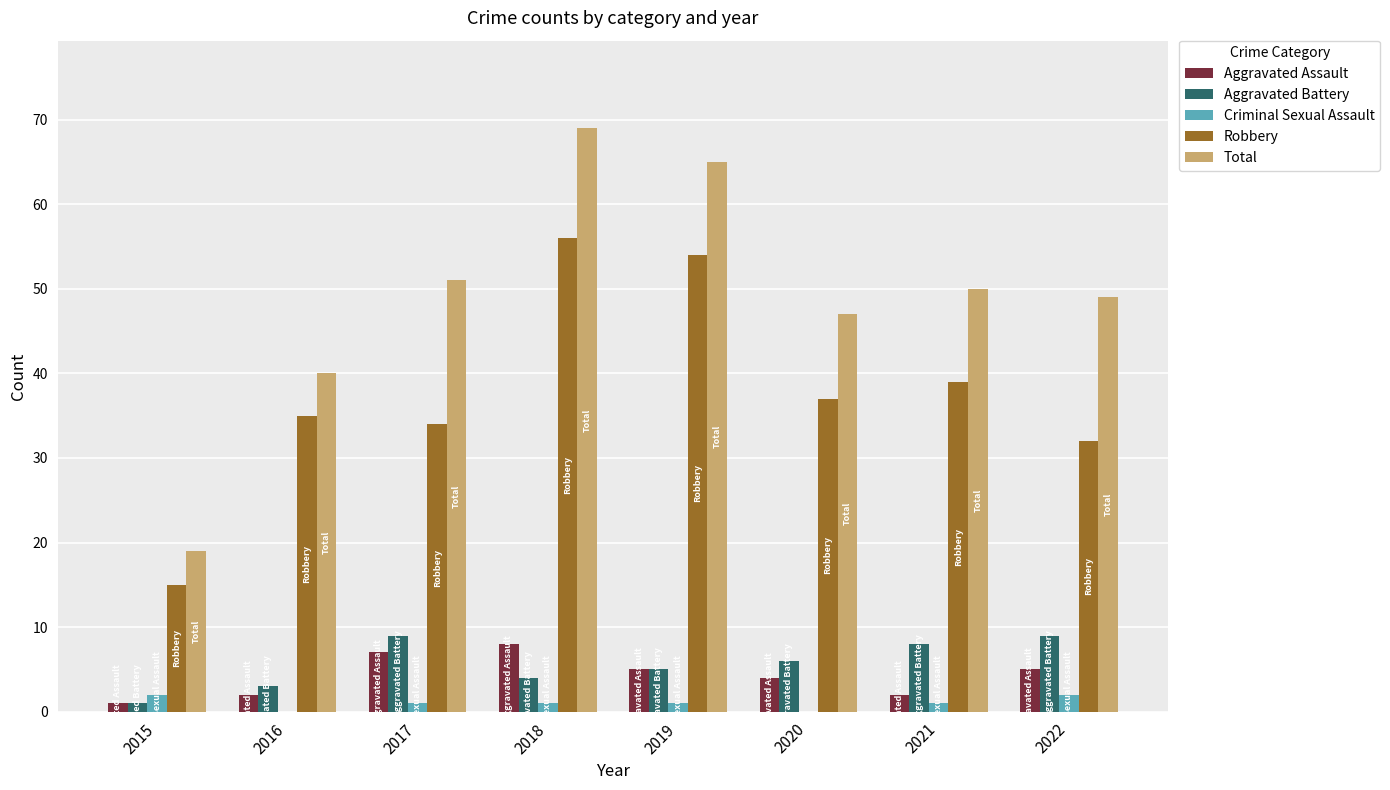

Between 2015 and 2021, which series saw the biggest shift?

Total